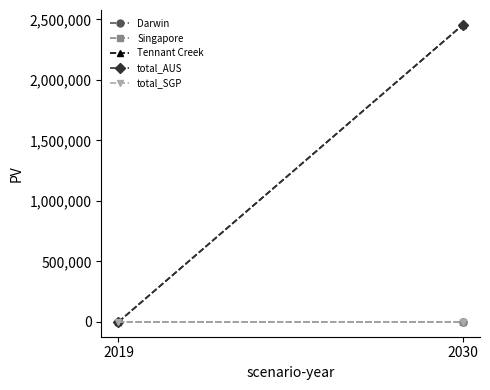

The value of Tennant Creek at 2019 is 0.0. True or false?

True